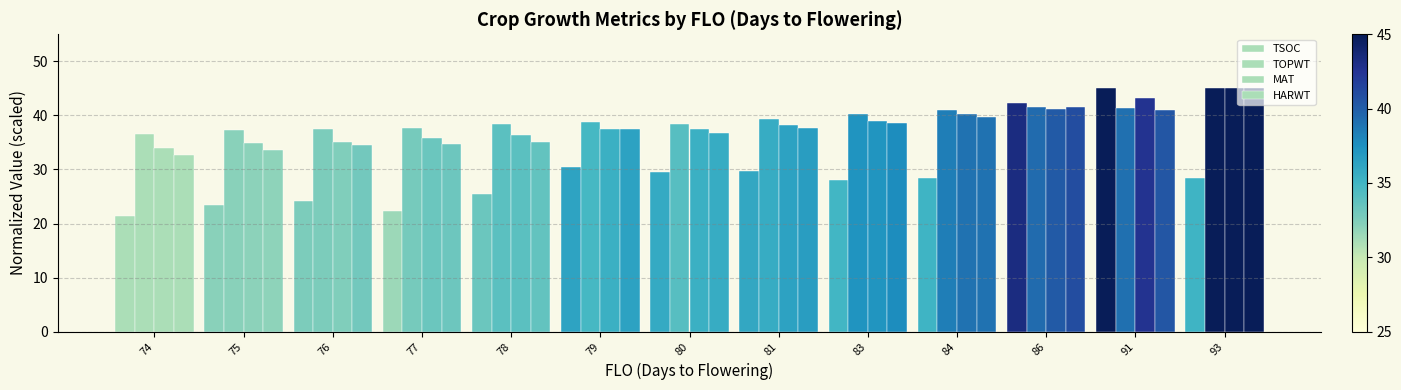

Are the bars horizontal?

No